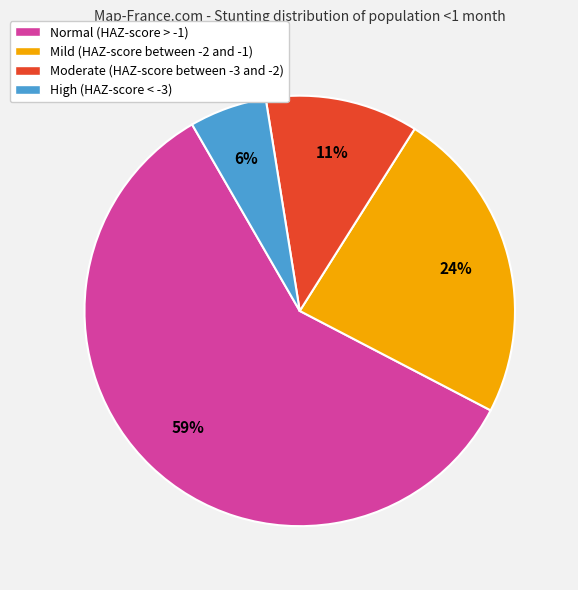

Which has a higher value, Mild (HAZ-score between -2 and -1) or Moderate (HAZ-score between -3 and -2)?

Mild (HAZ-score between -2 and -1)